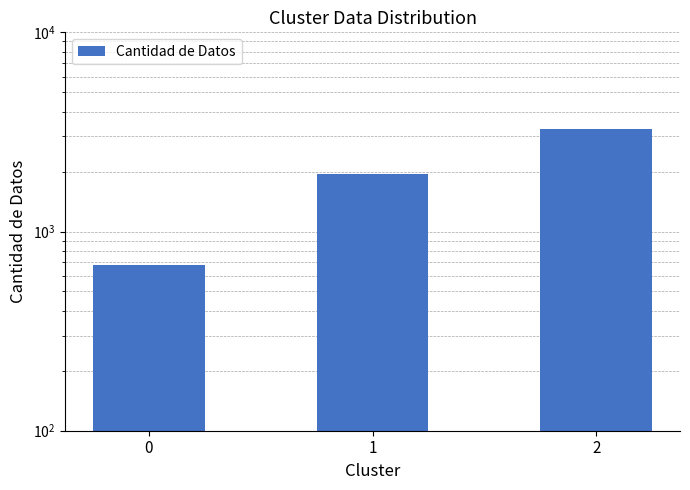

List the labels in order of value, smallest first.

0, 1, 2